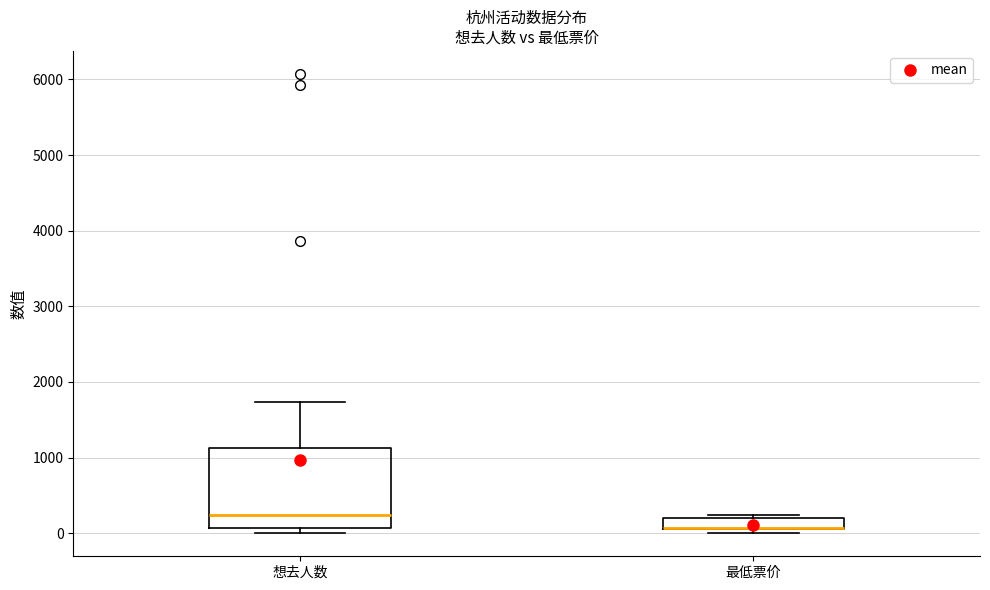

Where is the lower edge of the box for 想去人数 on the y-axis? The values are not printed on the chart, so give them approximately, as read against the axis.

100